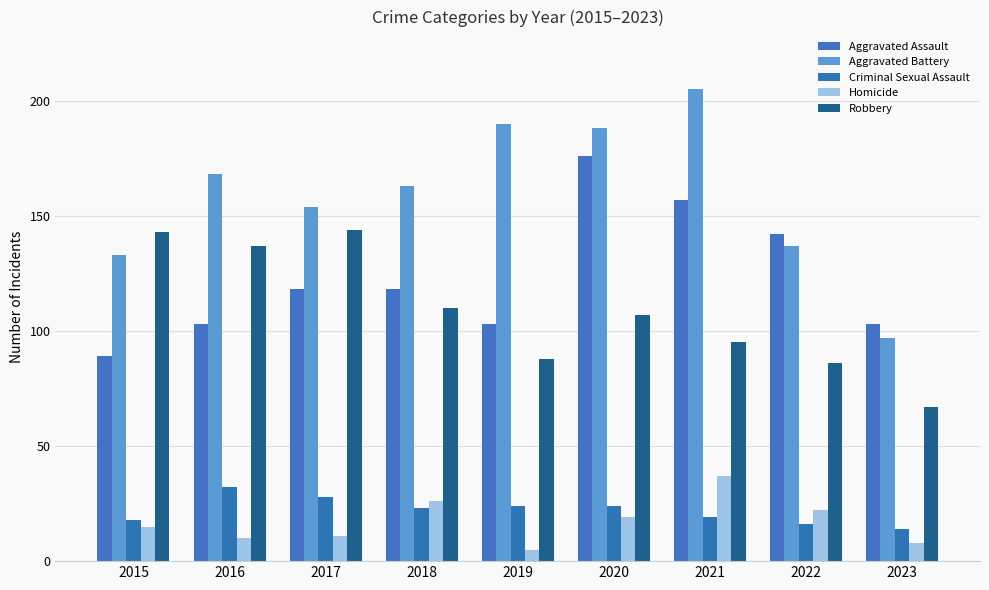

How many bars are there in total?

45